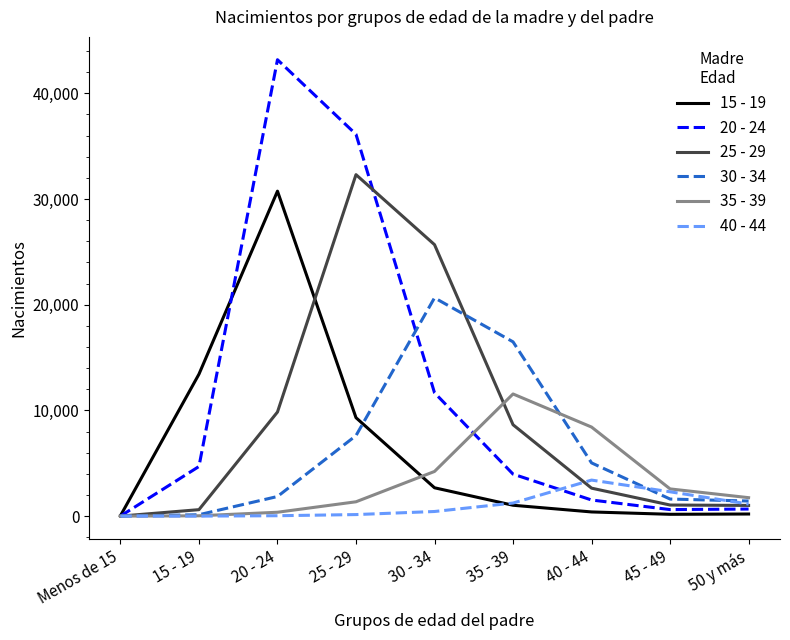

The value of 30 - 34 at 20 - 24 is 1855. True or false?

True